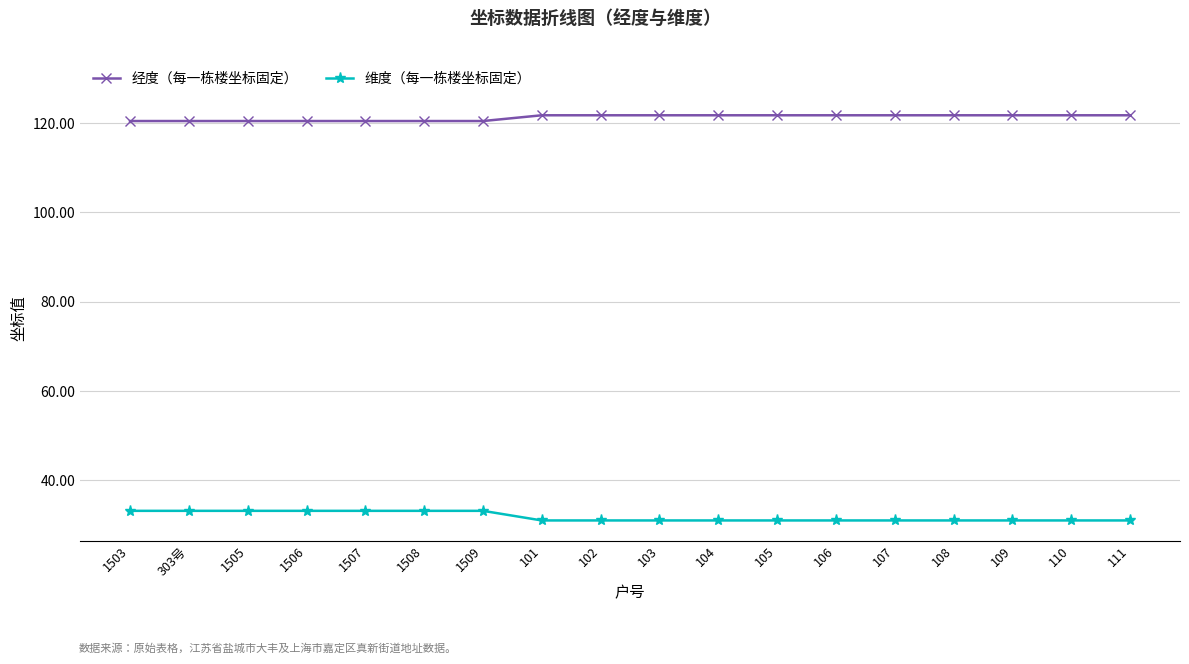

What is the highest value of the 维度（每一栋楼坐标固定） series?

33.2